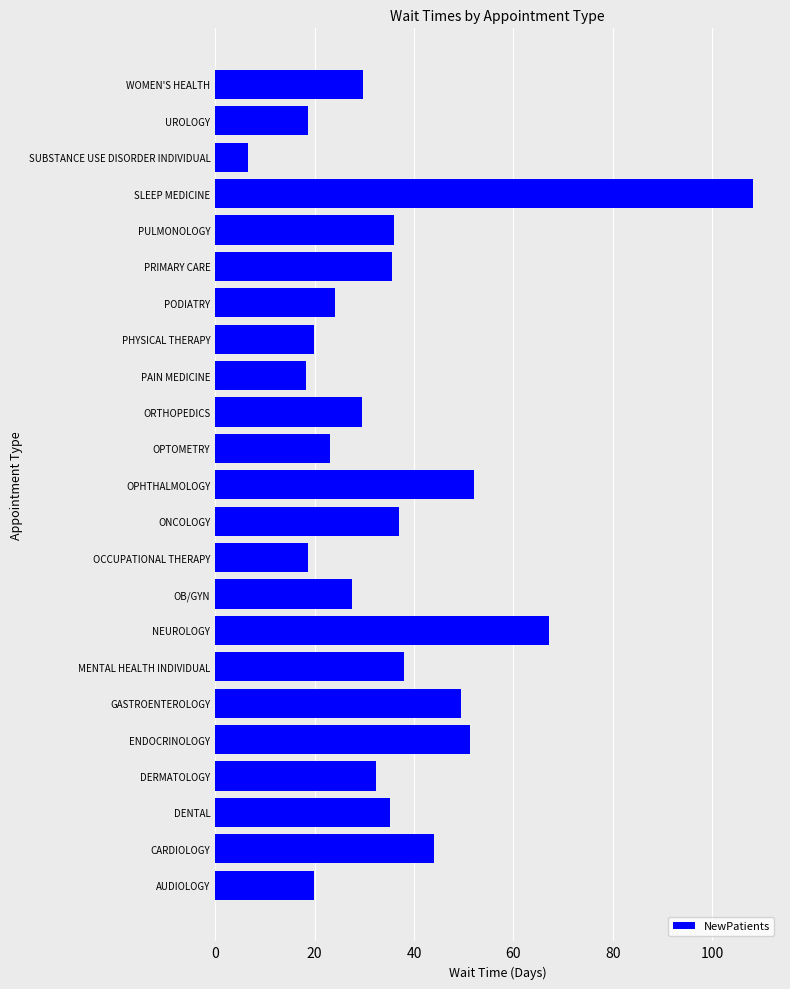

How many bars are there in total?

23